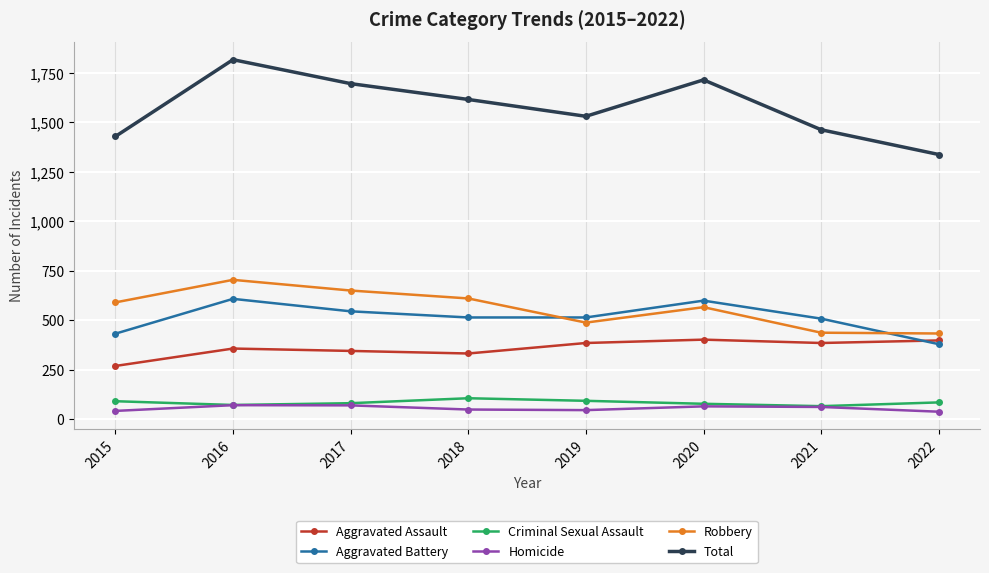

Read the Aggravated Assault value at 2022, to the nearest 50.

400